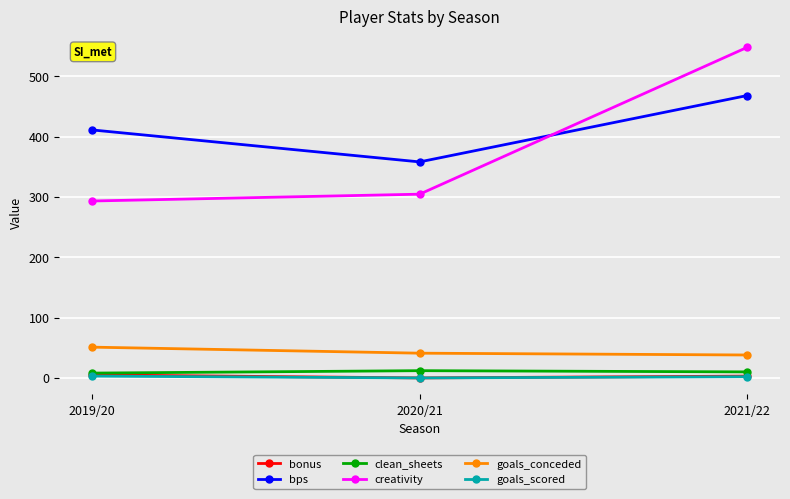

Between 2019/20 and 2021/22, which series saw the biggest shift?

creativity